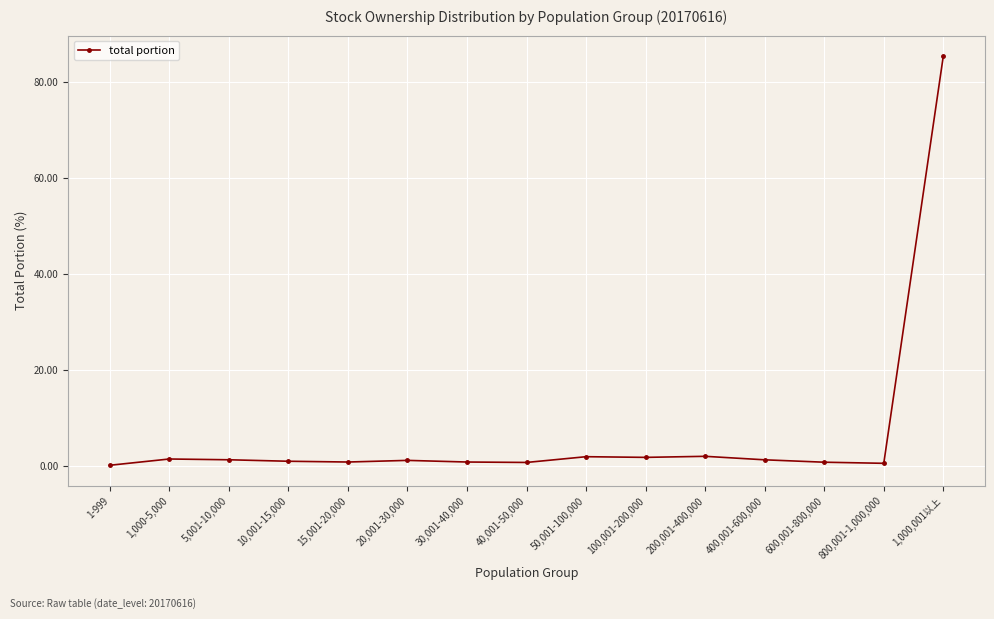

True or false: there are more than 0 points higher than both neighbors.

True